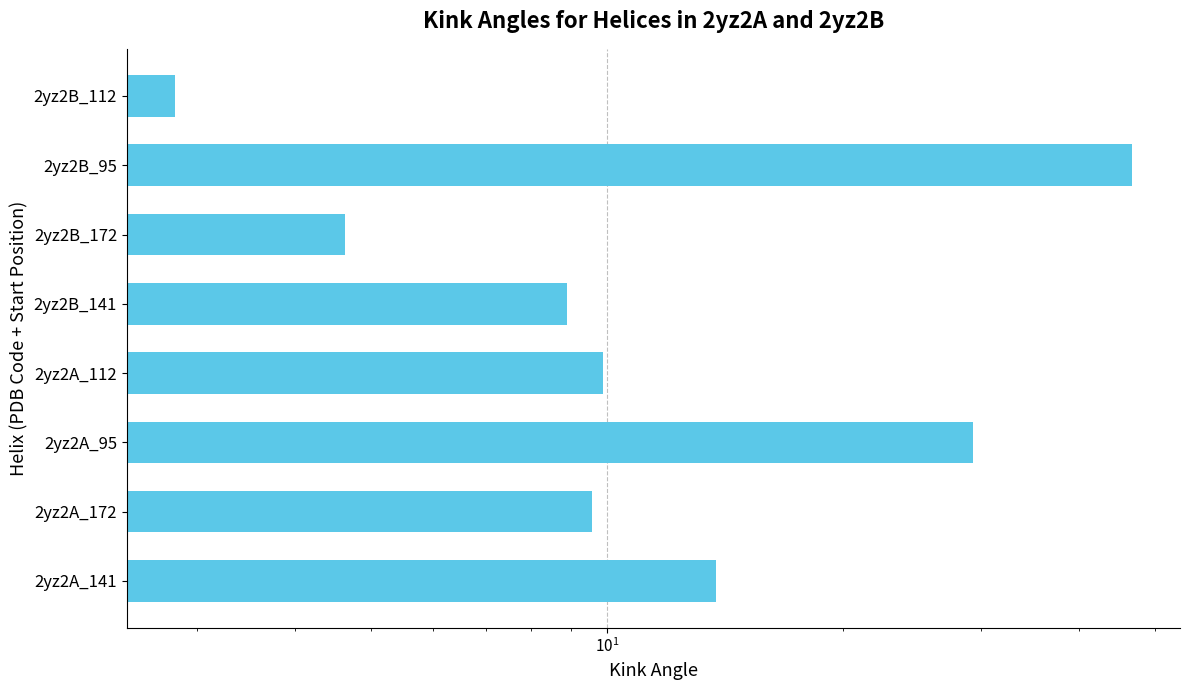

The chart shows a value of 24.5 at 2yz2A_141. True or false?

False